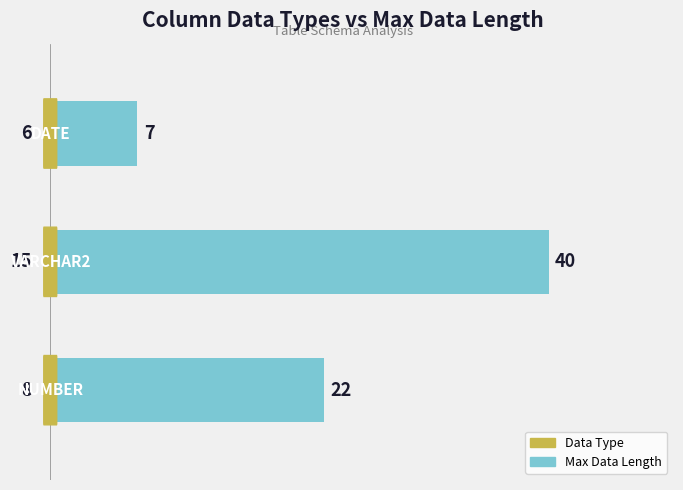

What is the difference between the second highest and minimum values?

15